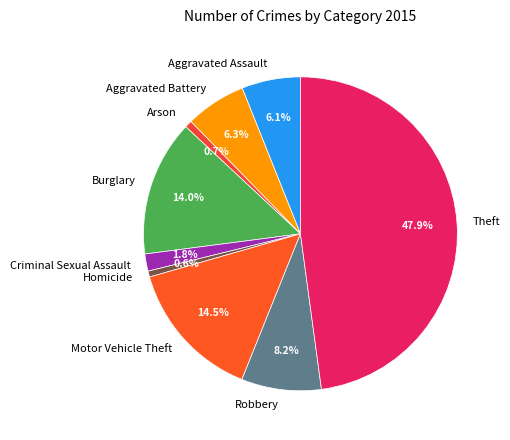

To the nearest percent, what is the difference between the largest and smallest slice percentages?

47%